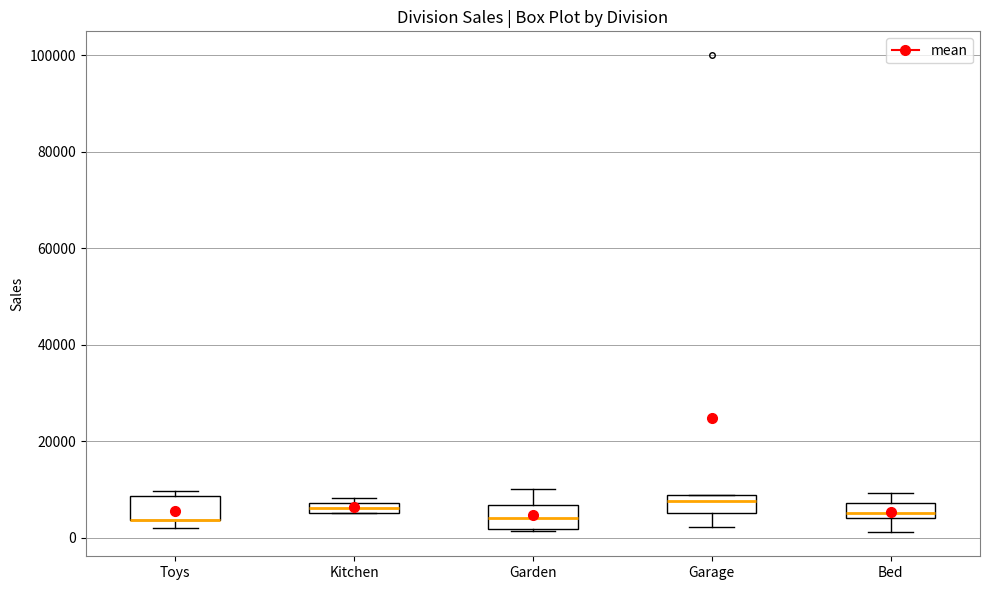

Where is the lower edge of the box for Garage on the y-axis? The values are not printed on the chart, so give them approximately, as read against the axis.

6000